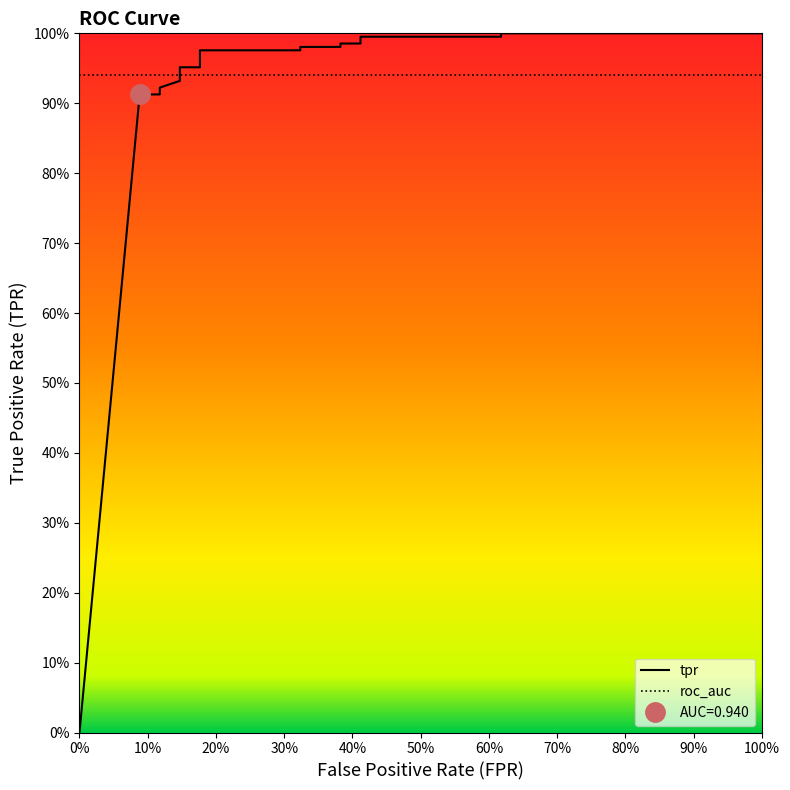

What is the average value?

0.9